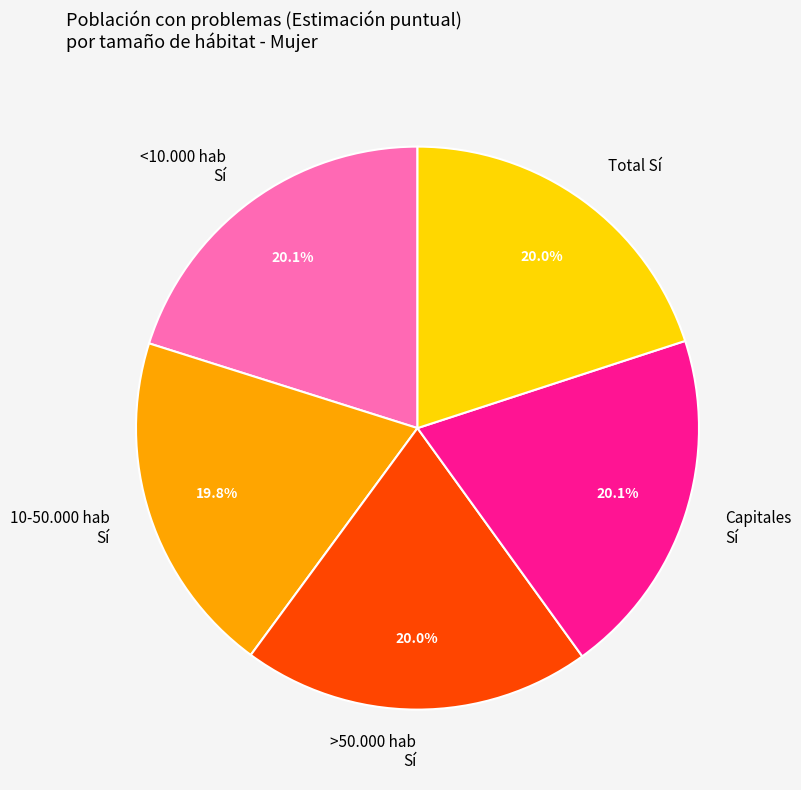

Is 10-50.000 hab Sí the majority of the pie?

No